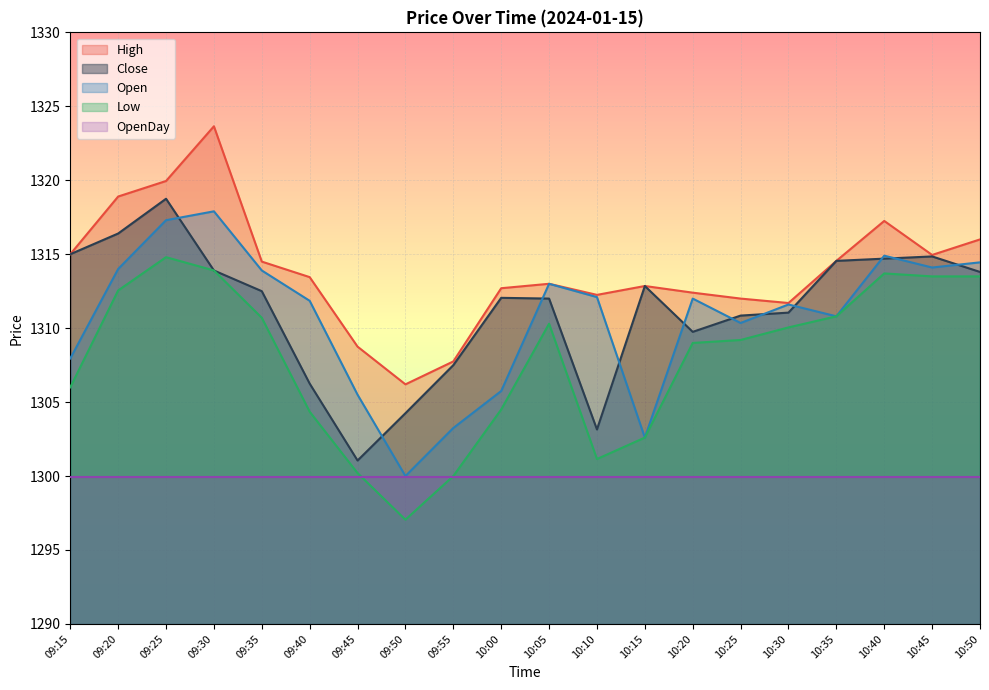

What is the smallest value displayed?

1297.0